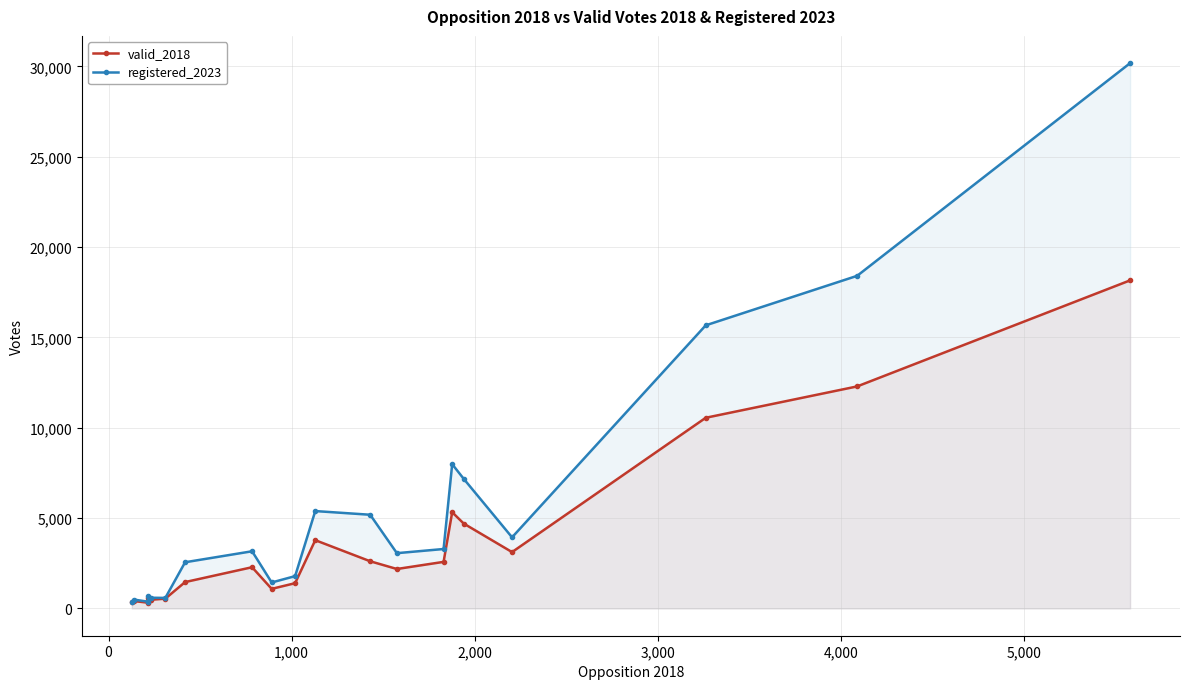

What is the highest value of the registered_2023 series?

30178